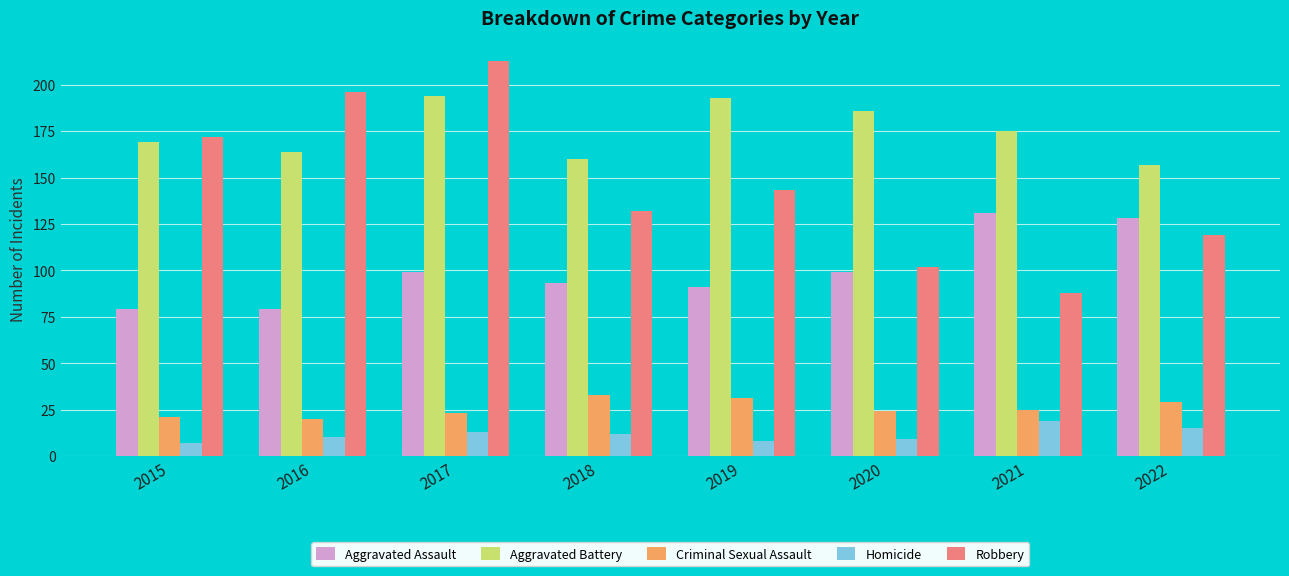

What is the difference between the maximum and minimum values in the Robbery series?

125